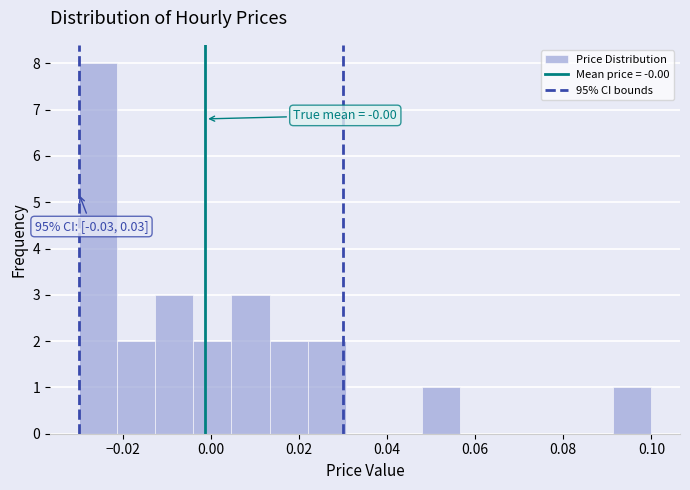

Which range on the x-axis has the tallest bar?

-0.030 to -0.022